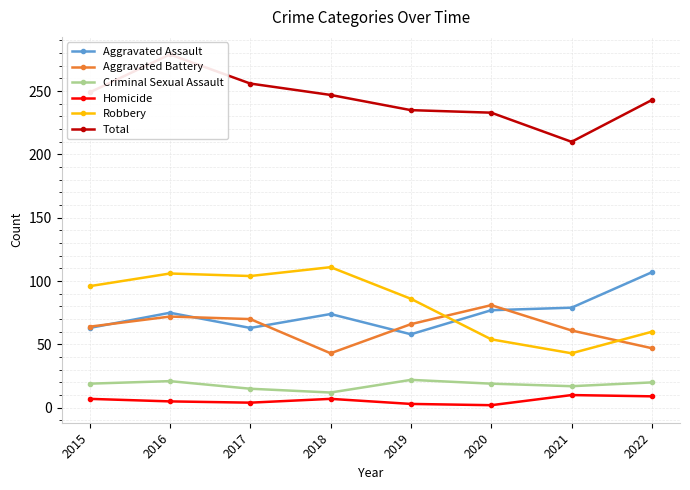

Which has a higher value, 2020 or 2022?

2022